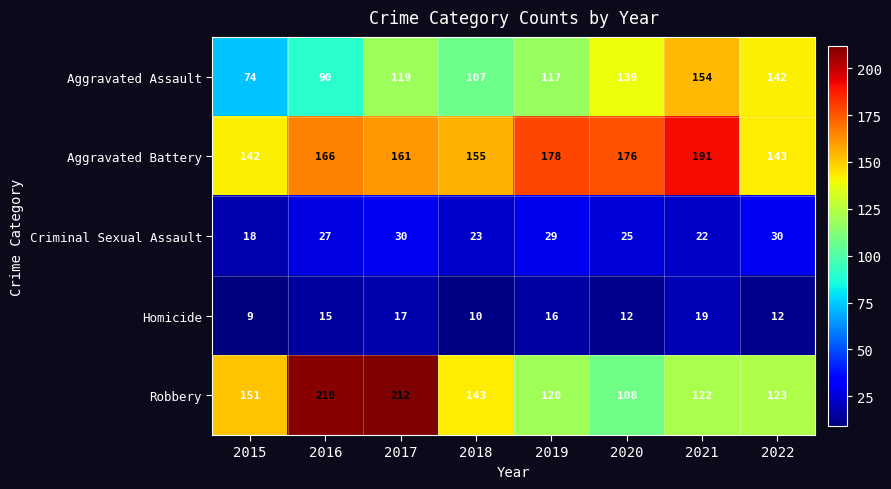

How many categories are shown in the chart?

8